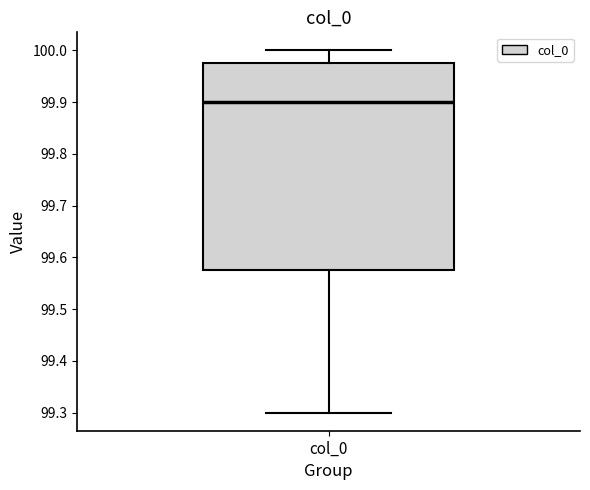

Transcribe this box plot: give where the median line is, the range the box spans, and where the two whiskers end, as read against the y-axis. The values are not printed on the chart, so give them approximately, as read against the axis.

median 99.90, box 99.58 to 99.98, whiskers 99.30 to 100.00